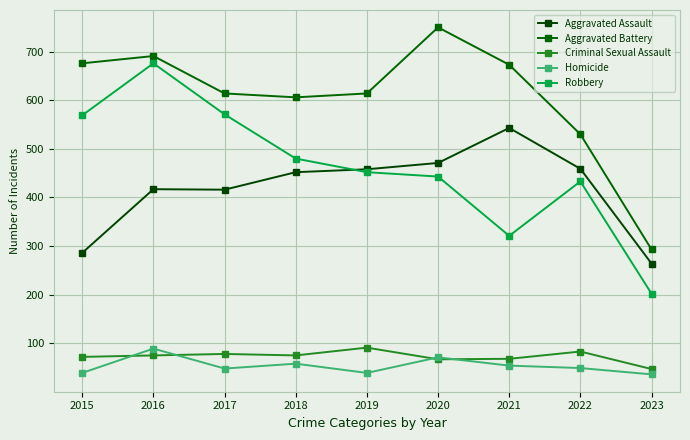

Which series has the widest spread of values?

Robbery